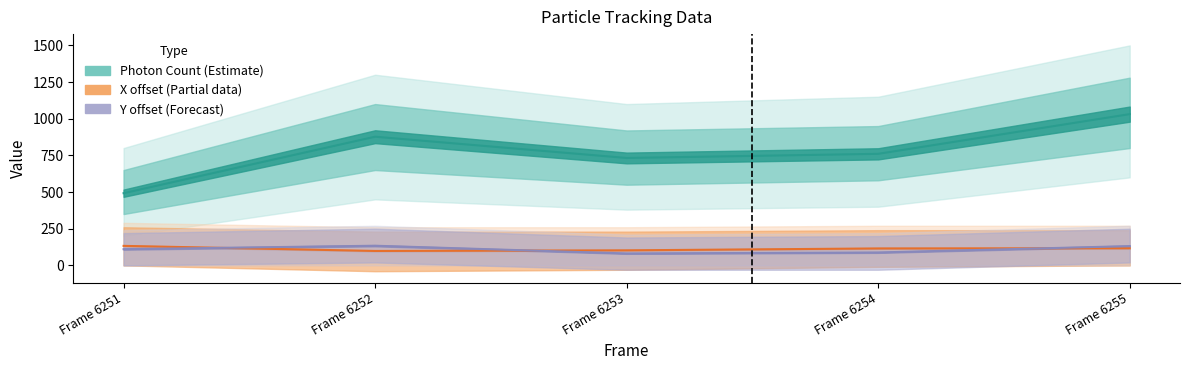

What is the difference between the Y (nm) values at Frame 6255 and Frame 6252?

2.6